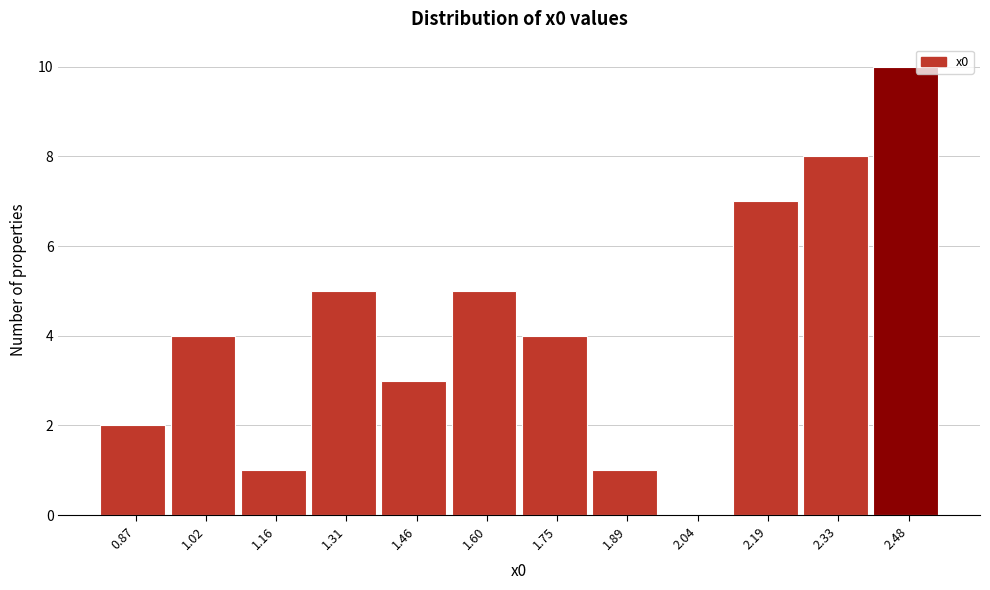

Reading right to left, extract all data points from this chart.

2.48=10	2.33=8	2.19=7	2.04=0	1.89=1	1.75=4	1.60=5	1.46=3	1.31=5	1.16=1	1.02=4	0.87=2